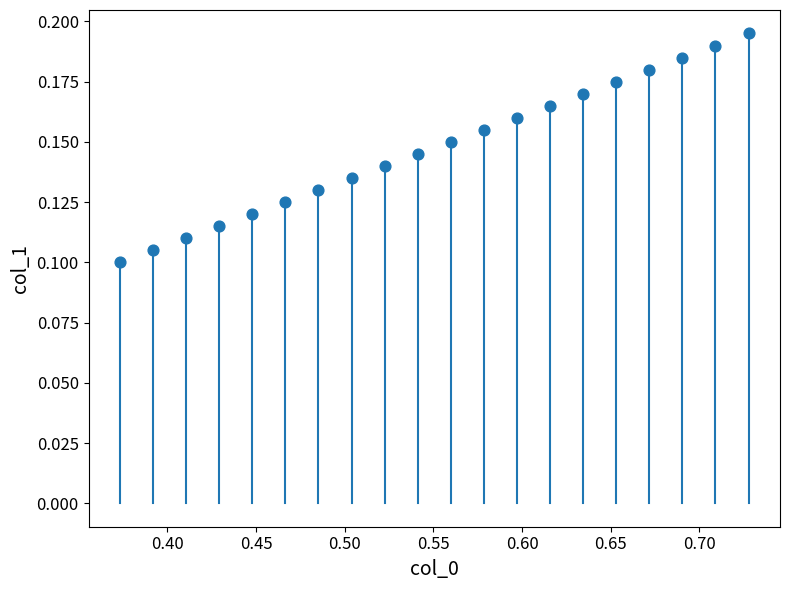

What is the range of X values (max minus min)?

0.4